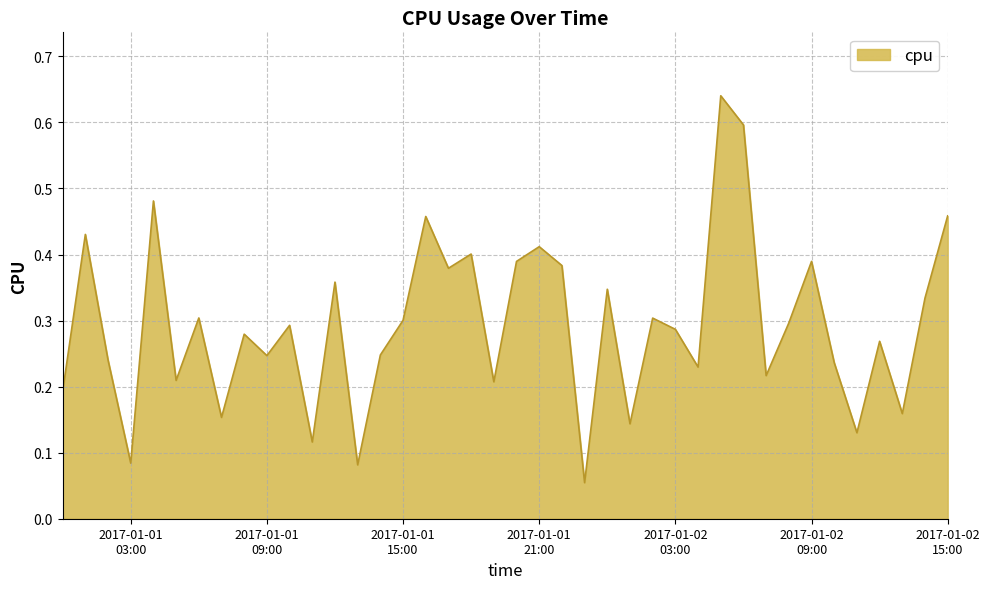

At which category does the data reach its first local valley?

2017-01-01
03:00